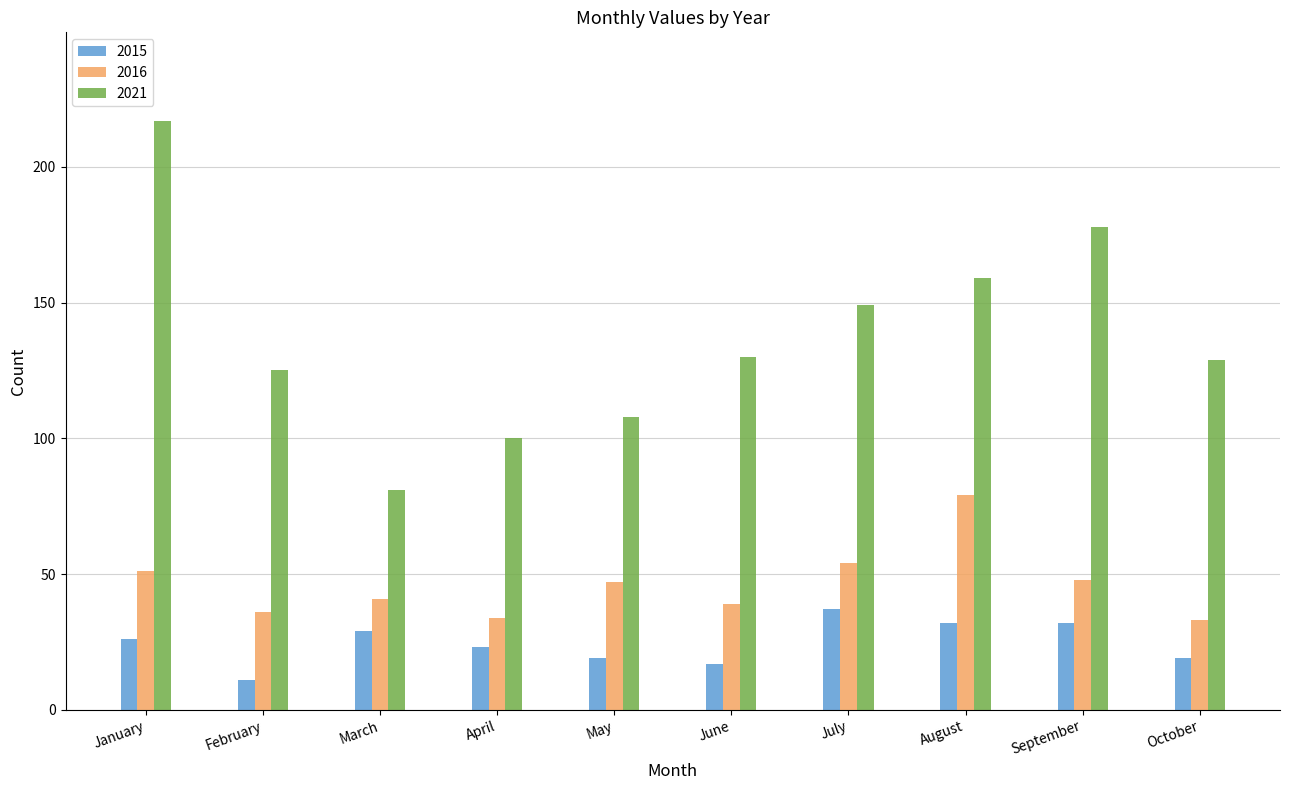

What is the difference between the highest and lowest values at May?

89